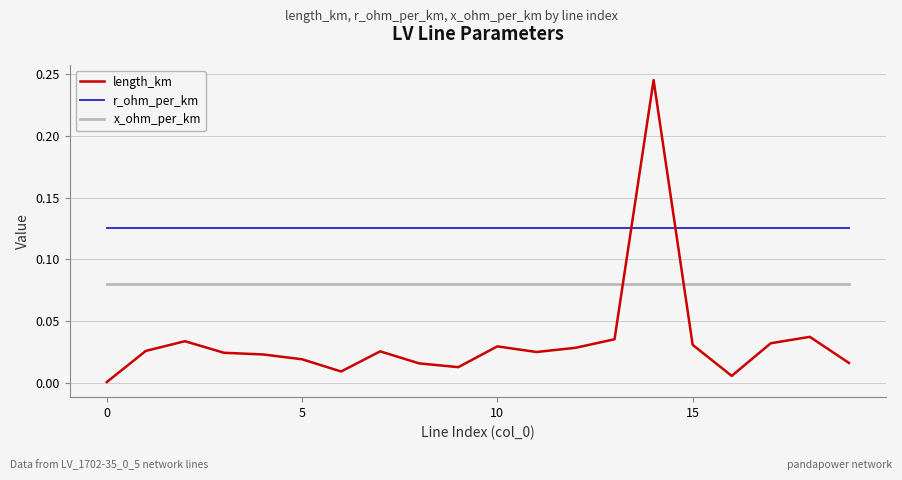

Which series has the largest range (max minus min)?

length_km